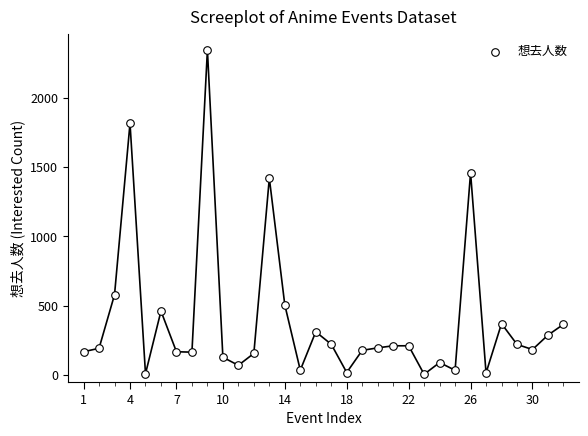

What is the range of X values (max minus min)?

31